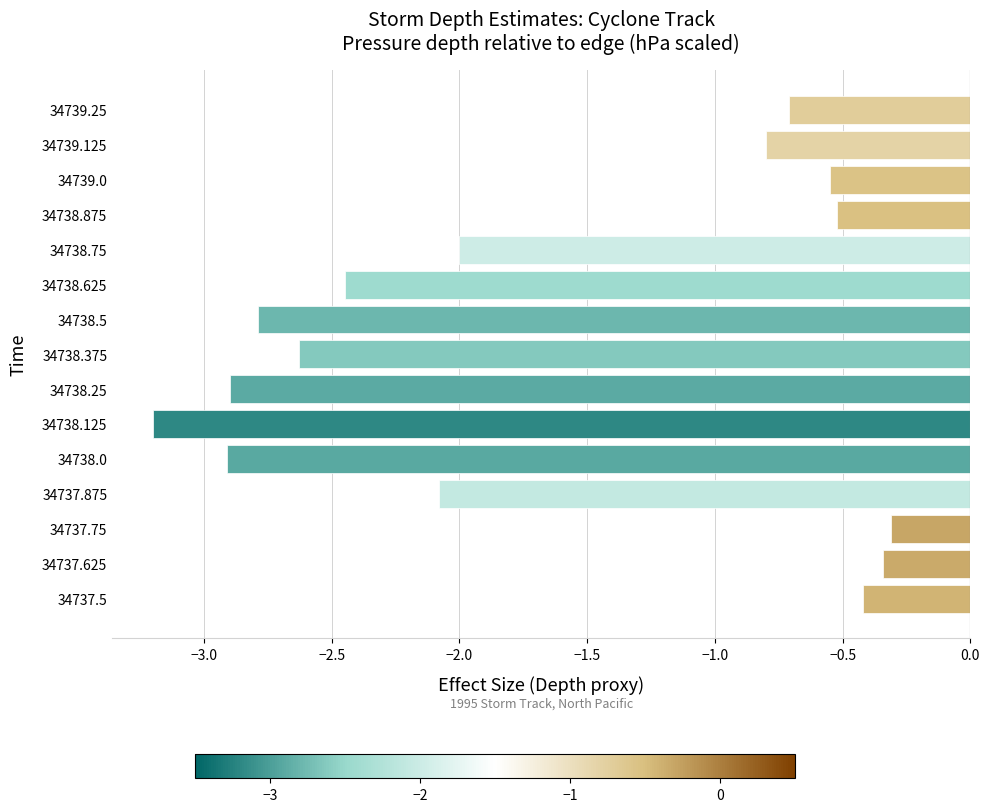

What is the difference between the second highest and second lowest values?

2.6